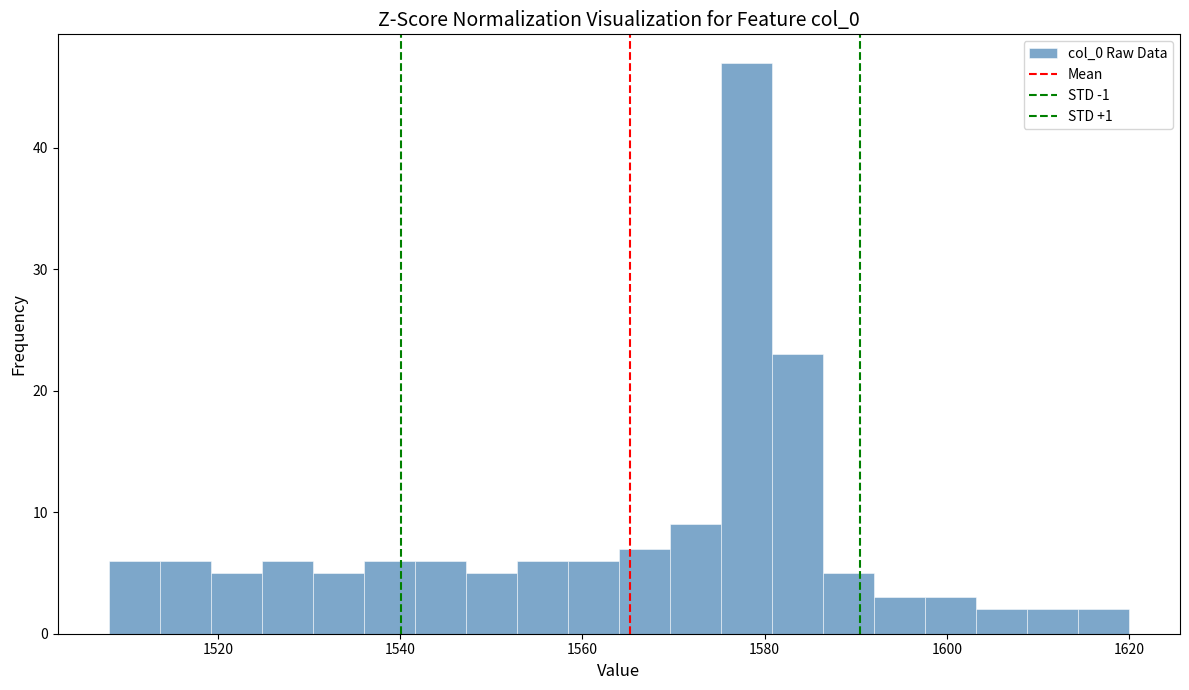

Read against the x-axis, roughly where is the centre of the tallest bar?

1578